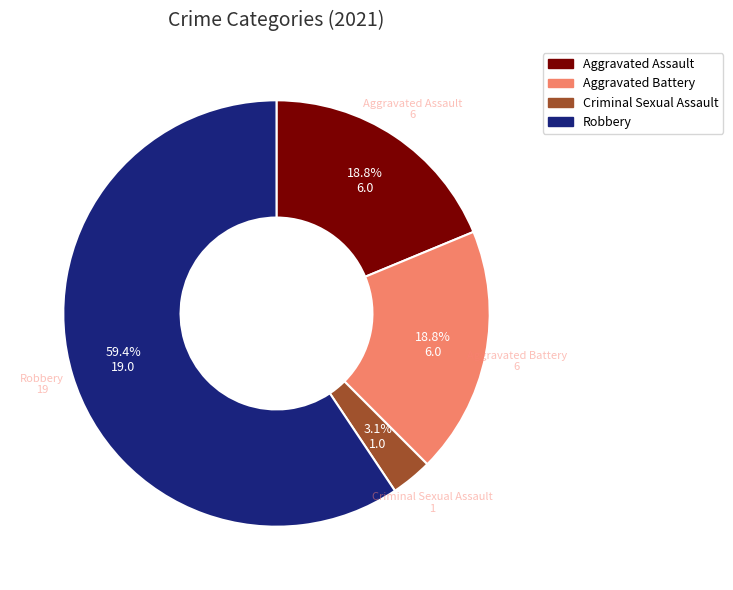

How much of the chart is everything except Criminal Sexual Assault?

96.9%